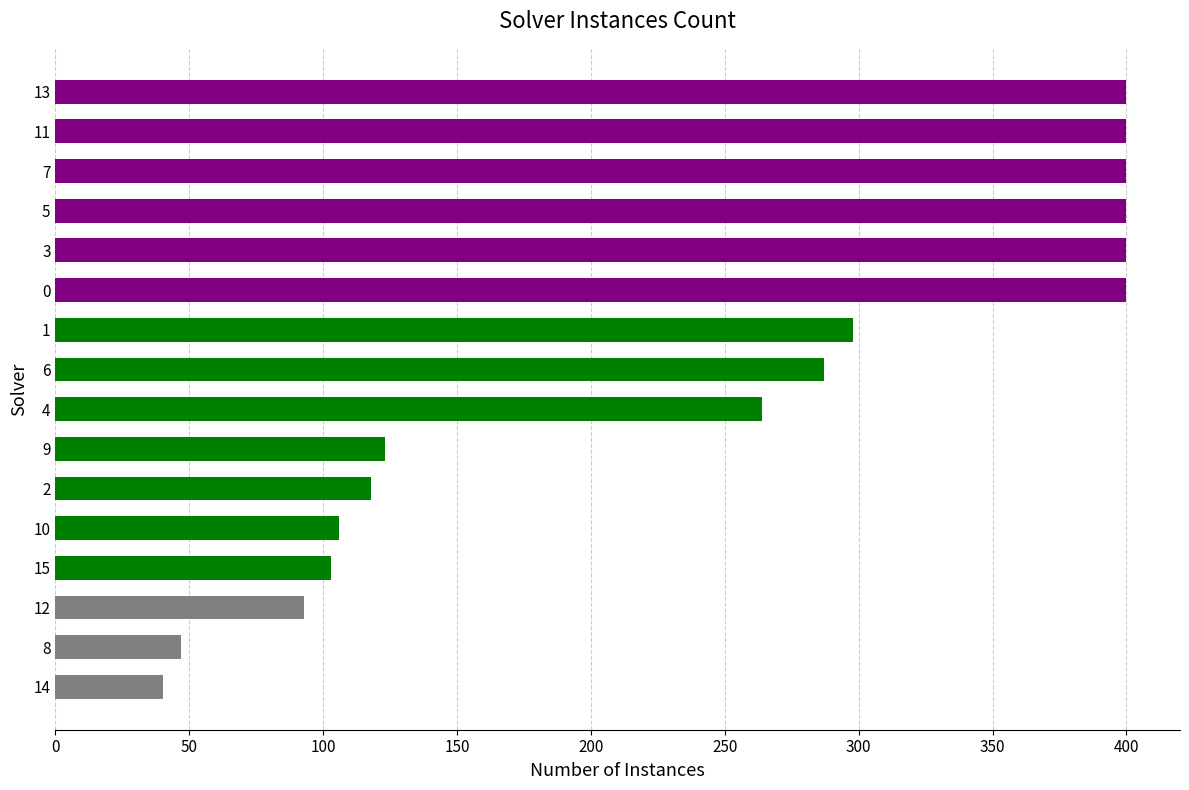

What is the average value?

242